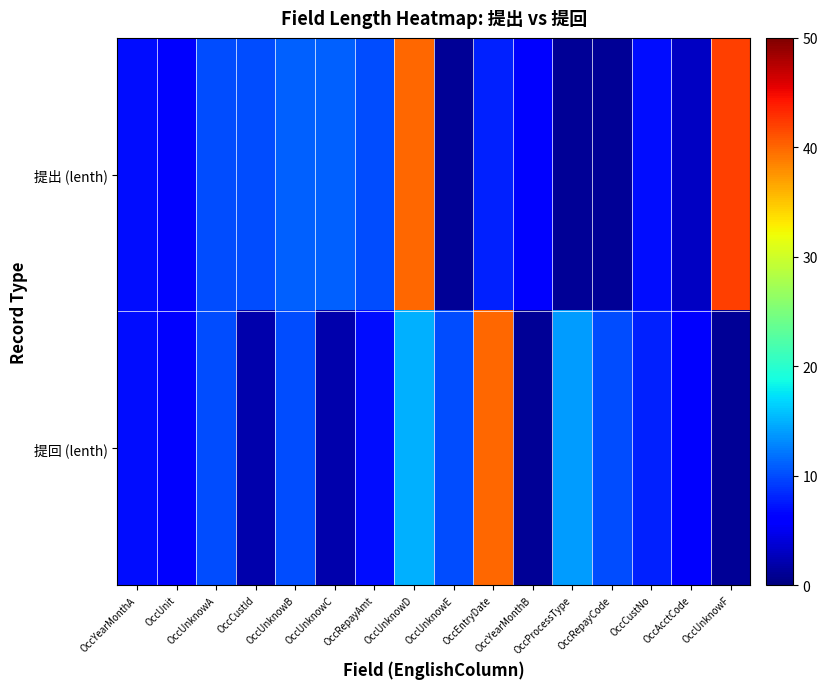

What is the difference between the highest and lowest values at OccRepayAmt?

3